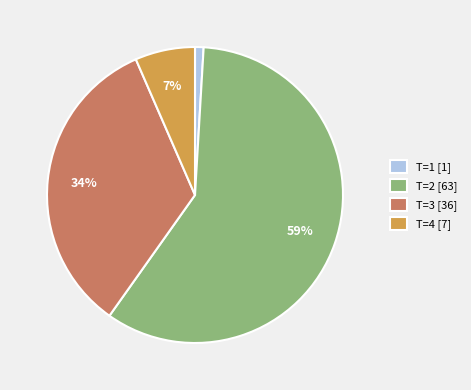

What percentage is the T=3 [36] slice, to the nearest percent?

34%